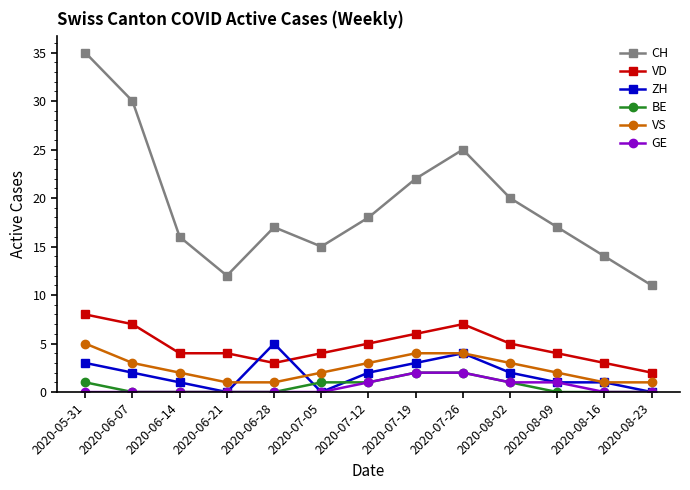

The VD series shows 3 at 2020-08-16. True or false?

True